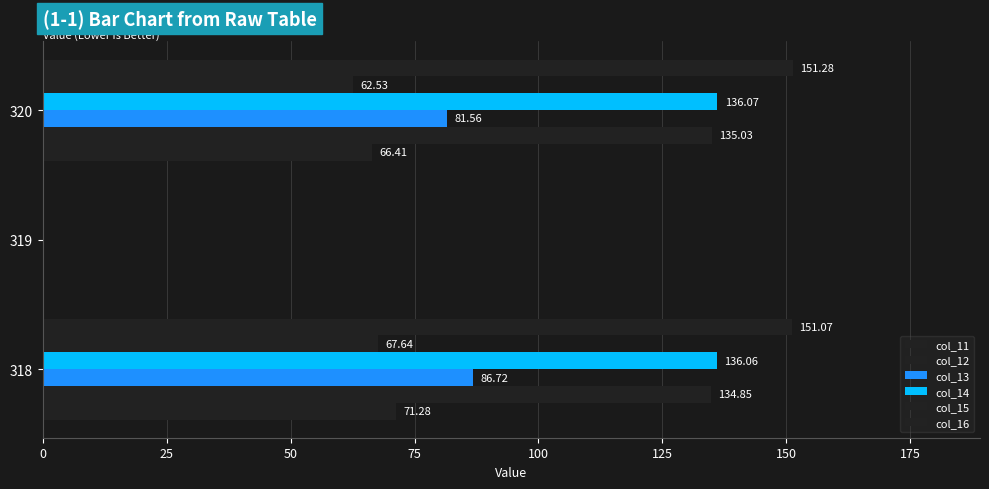

How many data points in col_12 are above 134?

2